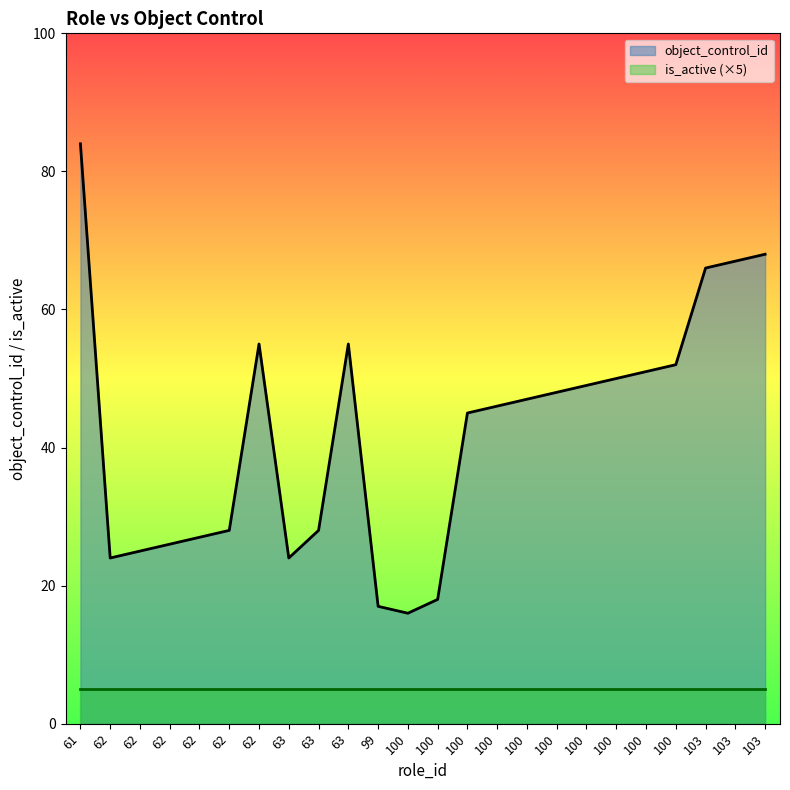

Reading left to right, transcribe all the data shown in this chart.

84	24	25	26	27	28	55	24	28	55	17	16	18	45	46	47	48	49	50	51	52	66	67	68